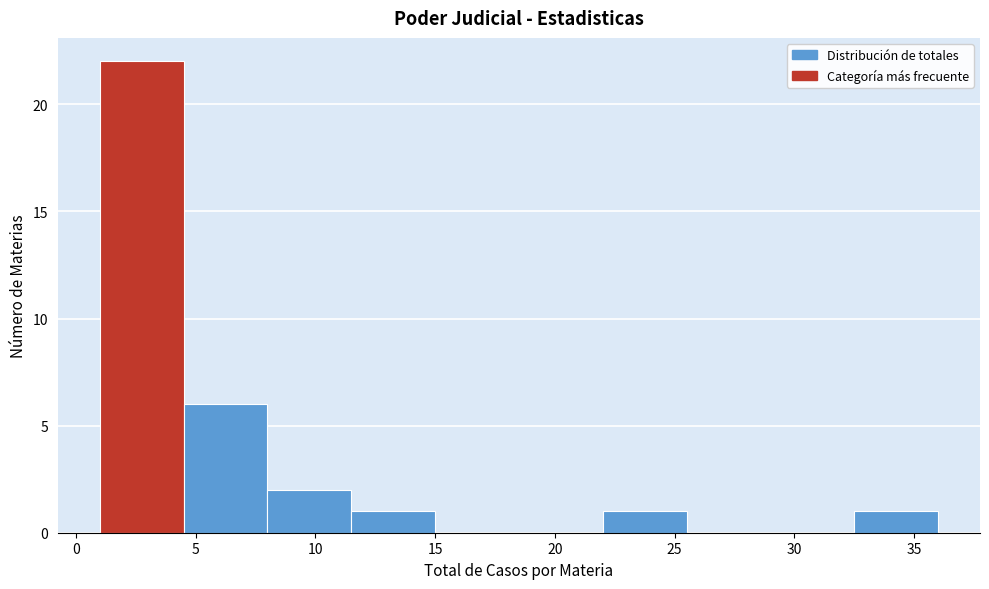

Reading left to right, list every bar in this chart as the range it spans on the x-axis followed by its height. The values are not printed on the chart, so give them approximately, as read against the axis.

1.0 to 4.5: 22
4.5 to 8.0: 6
8.0 to 11.5: 2
11.5 to 15.0: 1
15.0 to 18.5: 0
18.5 to 22.0: 0
22.0 to 25.5: 1
25.5 to 29.0: 0
29.0 to 32.5: 0
32.5 to 36.0: 1